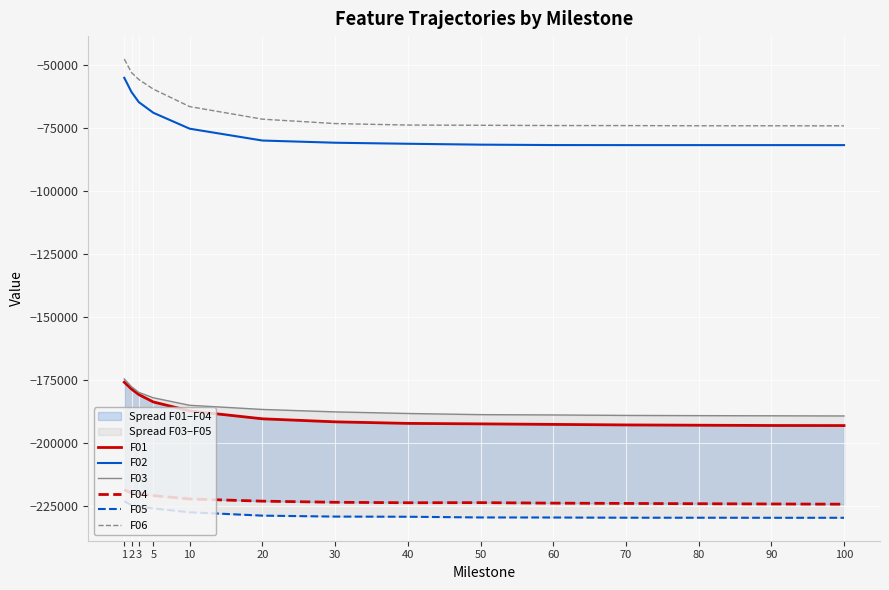

True or false: F05 and F01 cross at least once.

False